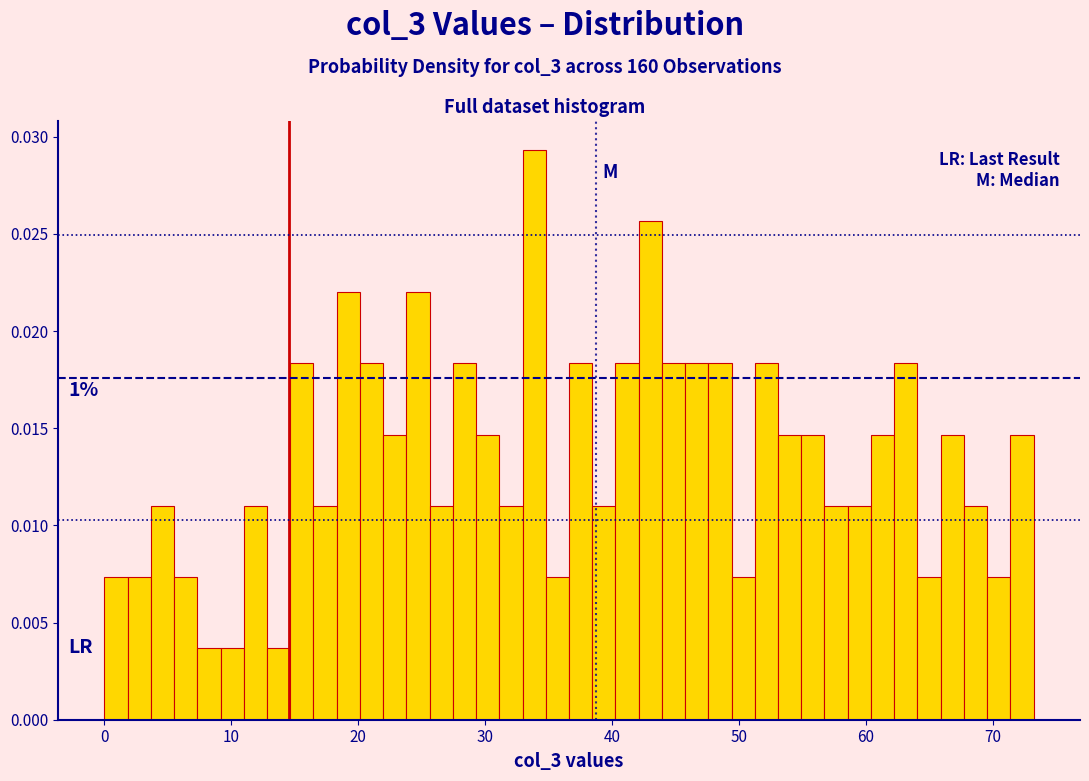

Around what value on the x-axis is the tallest bar? Give the approximate position of its centre, as read against the axis.

34